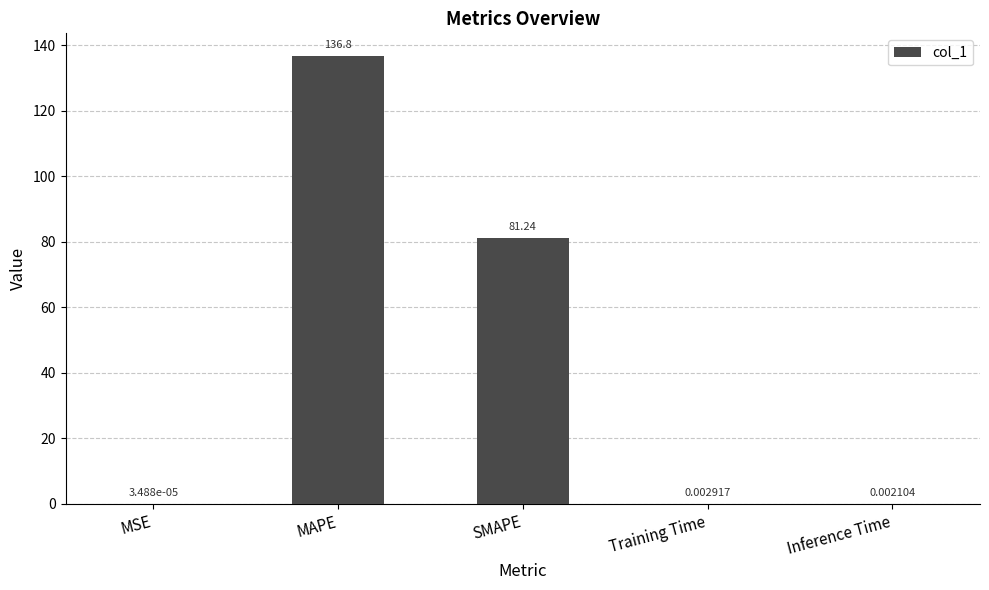

Which has a higher value, SMAPE or Inference Time?

SMAPE